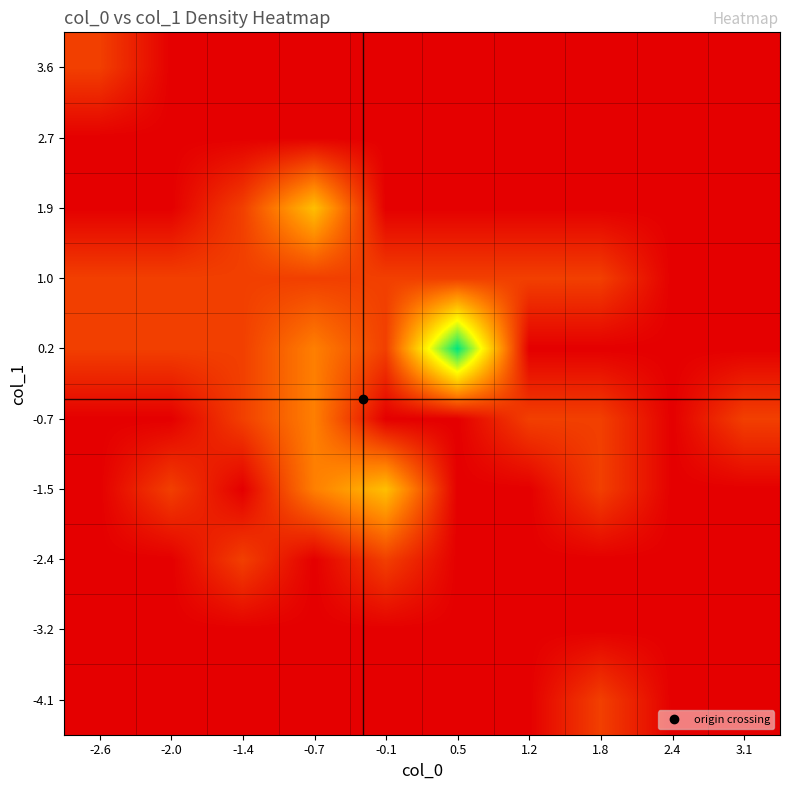

Reading left to right, what are all the values shown in this chart?

-4.1: -2.6=0	-2.0=0	-1.4=0	-0.7=0	-0.1=0	0.5=0	1.2=0	1.8=1	2.4=0	3.1=0
-3.2: -2.6=0	-2.0=0	-1.4=0	-0.7=0	-0.1=0	0.5=0	1.2=0	1.8=0	2.4=0	3.1=0
-2.4: -2.6=0	-2.0=0	-1.4=1	-0.7=0	-0.1=1	0.5=0	1.2=0	1.8=0	2.4=0	3.1=0
-1.5: -2.6=0	-2.0=1	-1.4=0	-0.7=2	-0.1=3	0.5=0	1.2=0	1.8=1	2.4=0	3.1=0
-0.7: -2.6=0	-2.0=0	-1.4=1	-0.7=2	-0.1=0	0.5=0	1.2=1	1.8=1	2.4=0	3.1=1
0.2: -2.6=1	-2.0=1	-1.4=1	-0.7=2	-0.1=1	0.5=6	1.2=0	1.8=0	2.4=0	3.1=0
1.0: -2.6=1	-2.0=1	-1.4=1	-0.7=1	-0.1=1	0.5=1	1.2=1	1.8=1	2.4=0	3.1=0
1.9: -2.6=0	-2.0=0	-1.4=1	-0.7=3	-0.1=0	0.5=0	1.2=0	1.8=0	2.4=0	3.1=0
2.7: -2.6=0	-2.0=0	-1.4=0	-0.7=0	-0.1=0	0.5=0	1.2=0	1.8=0	2.4=0	3.1=0
3.6: -2.6=1	-2.0=0	-1.4=0	-0.7=0	-0.1=0	0.5=0	1.2=0	1.8=0	2.4=0	3.1=0